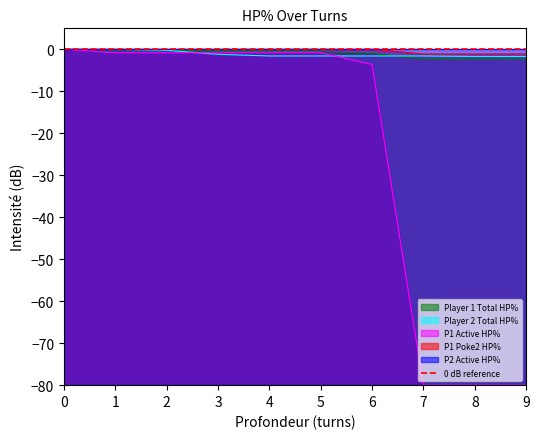

List the labels in order of P1 Poke2 HP% value, largest first.

0, 1, 2, 3, 4, 5, 6, 7, 8, 9